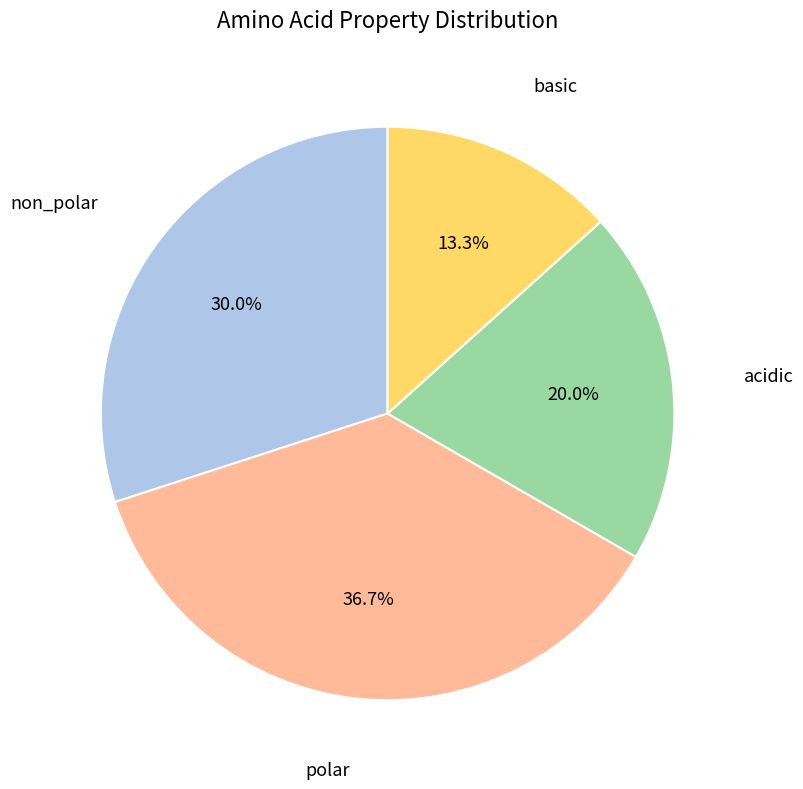

Is there any slice that represents more than half of the pie?

No